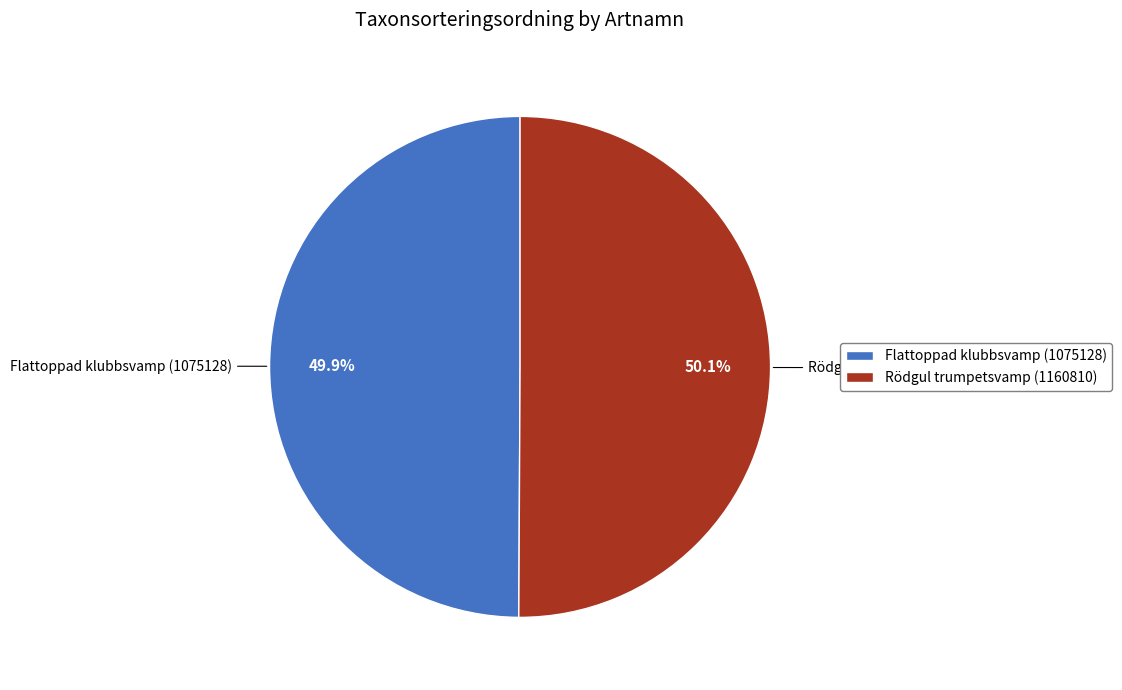

How many segments does this pie chart have?

2